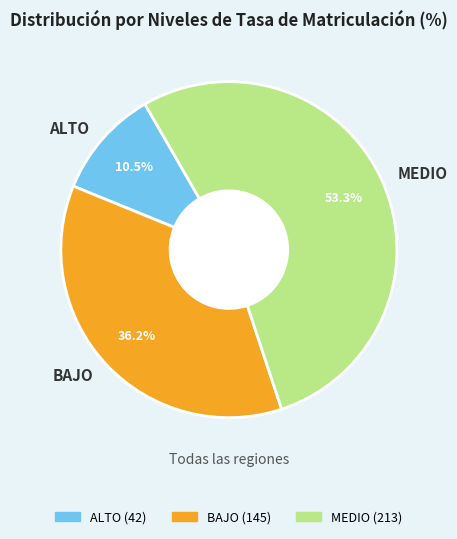

True or false: BAJO accounts for 36% of the total.

True